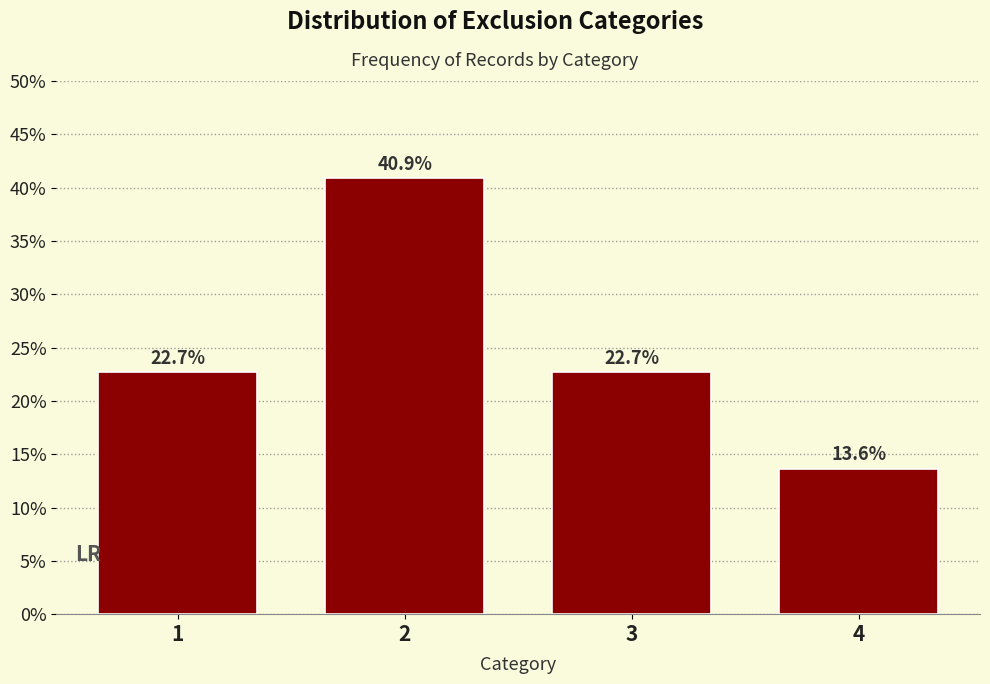

Reading left to right, transcribe all the data shown in this chart.

22.7	40.9	22.7	13.6